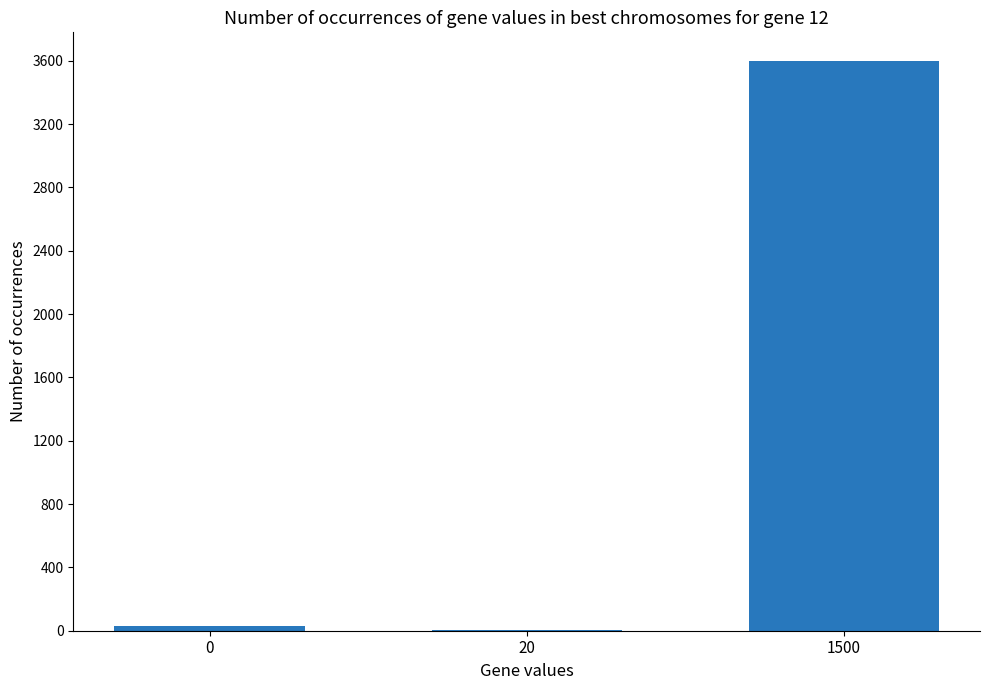

The chart shows a value of 3600 at 1500. True or false?

True